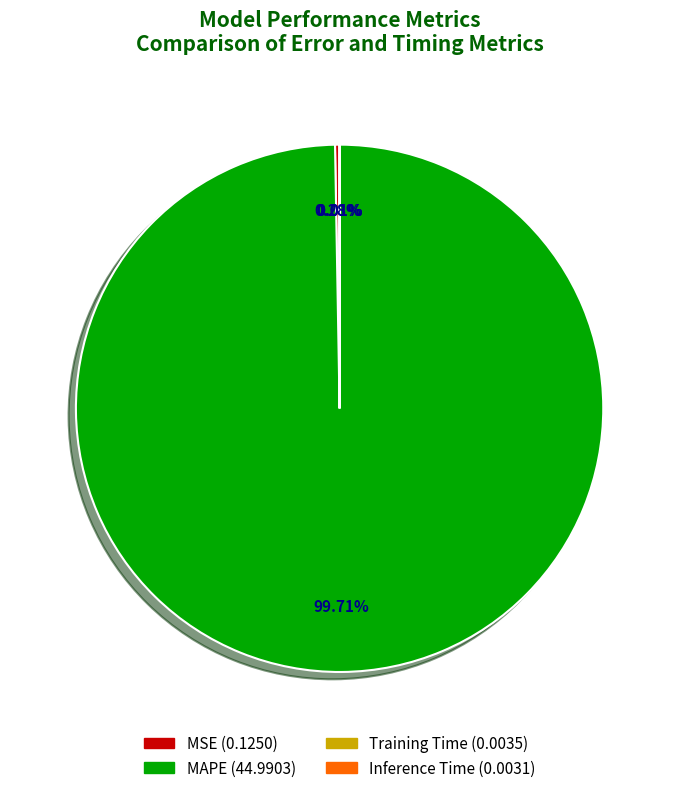

Is there any slice that represents more than half of the pie?

Yes